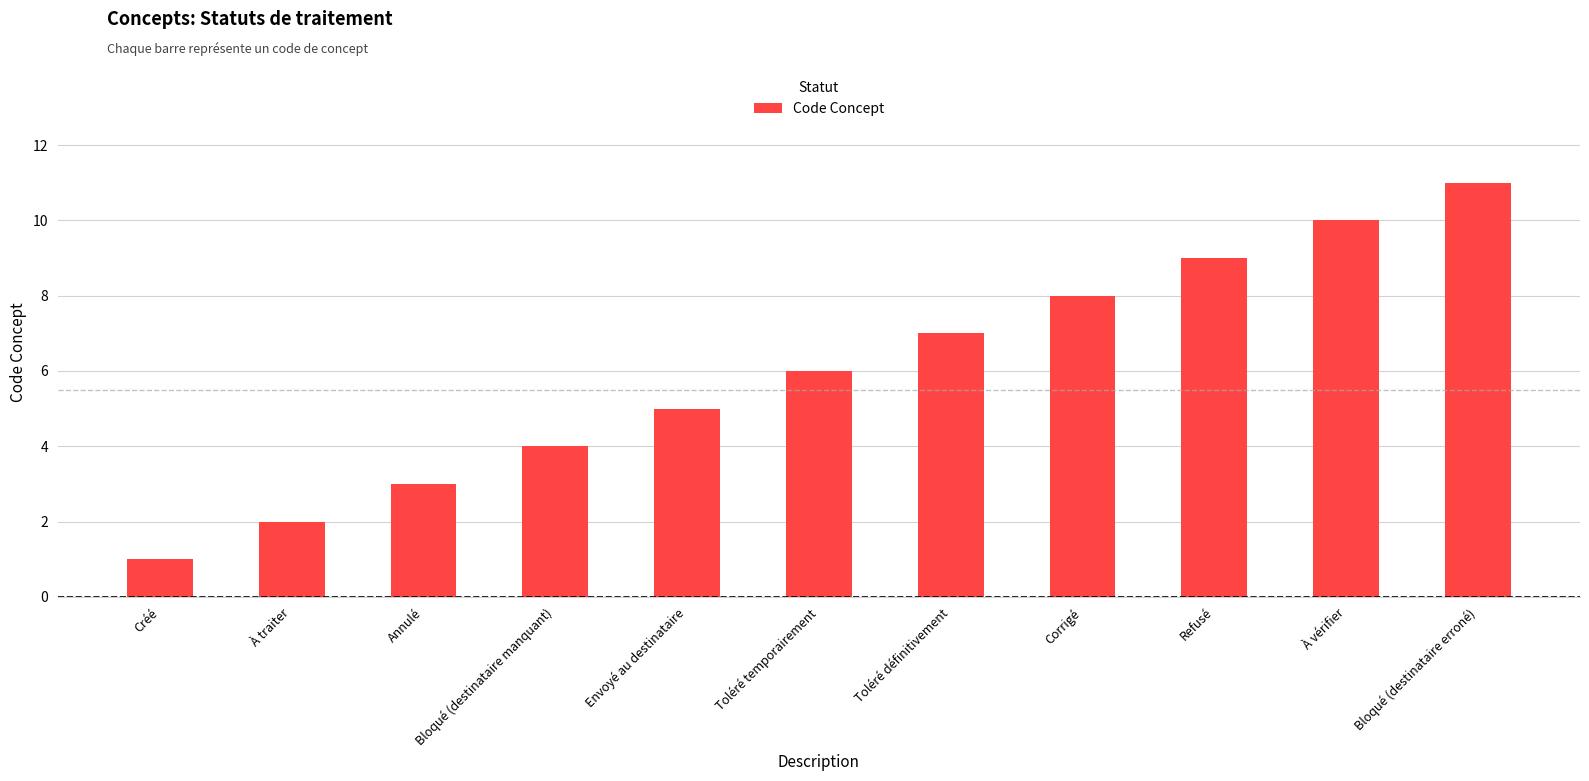

What is the sum of the values at Envoyé au destinataire and Refusé?

14